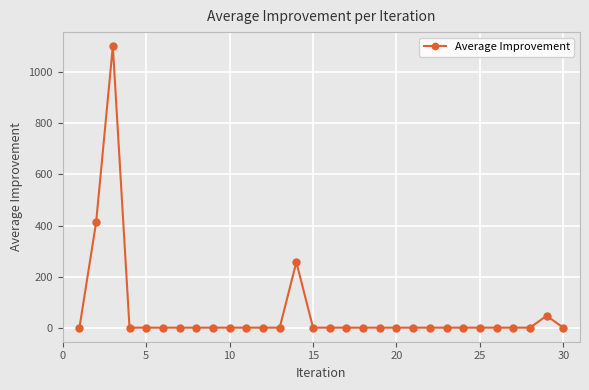

True or false: there are more than 2 points higher than both neighbors.

True